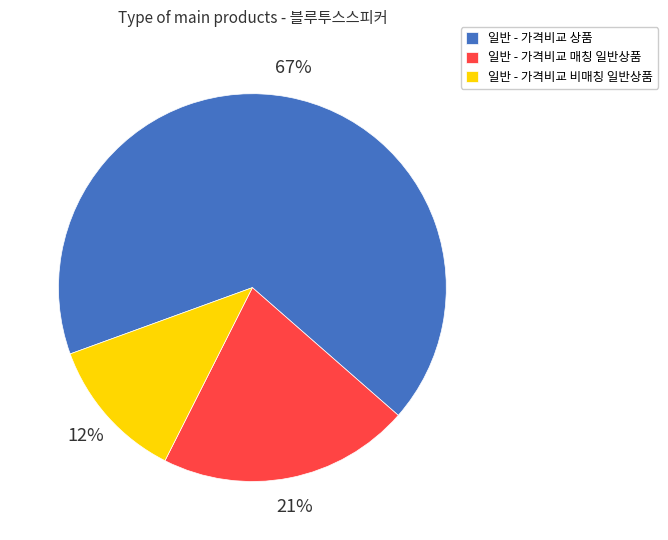

Which has a higher value, 일반 - 가격비교 매칭 일반상품 or 일반 - 가격비교 상품?

일반 - 가격비교 상품